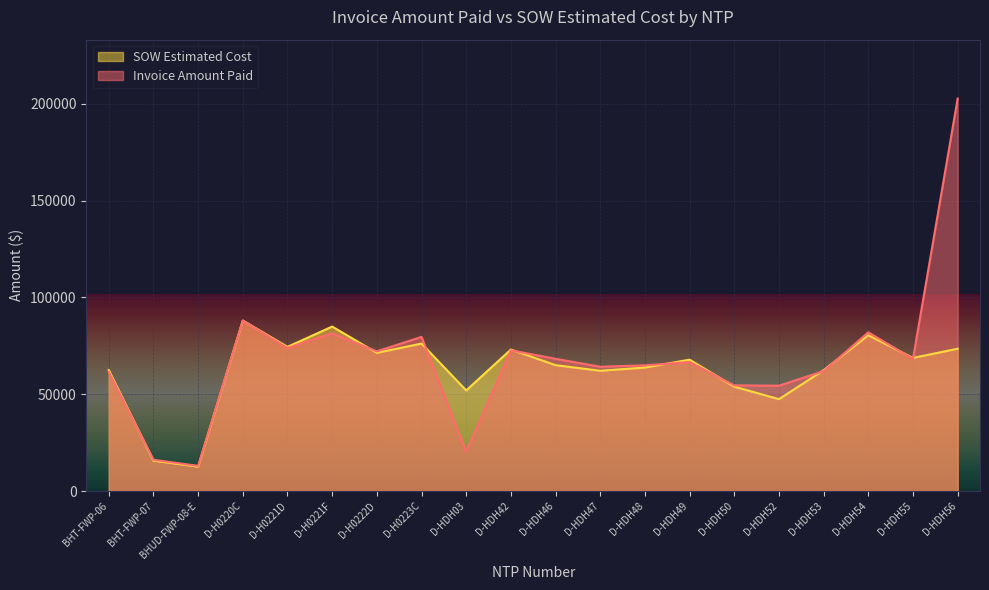

At which label does SOW Estimated Cost first exceed 67840?

D-H0220C